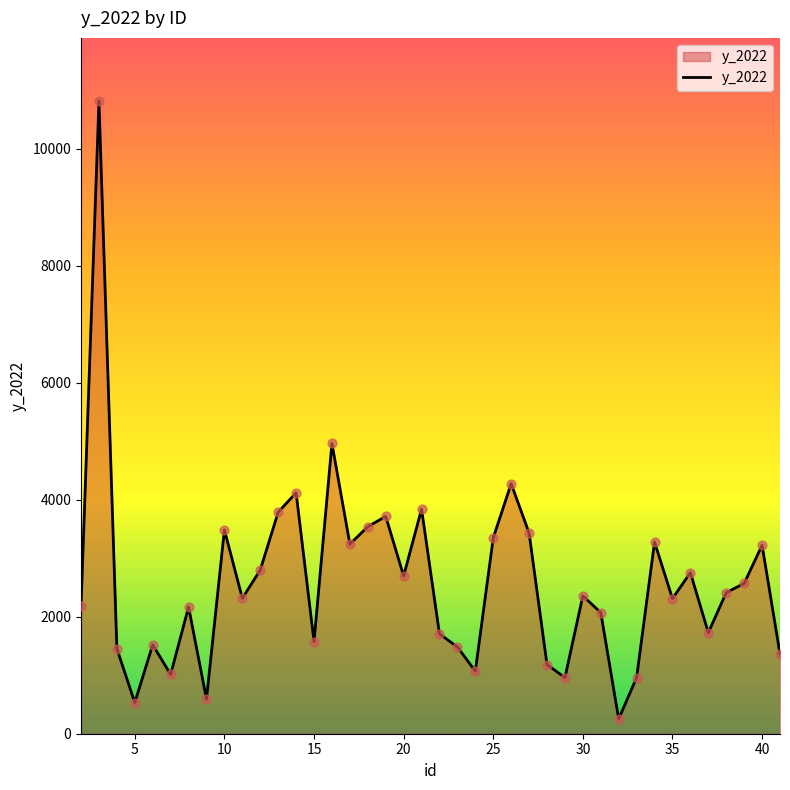

What is the maximum value shown in the chart?

10815